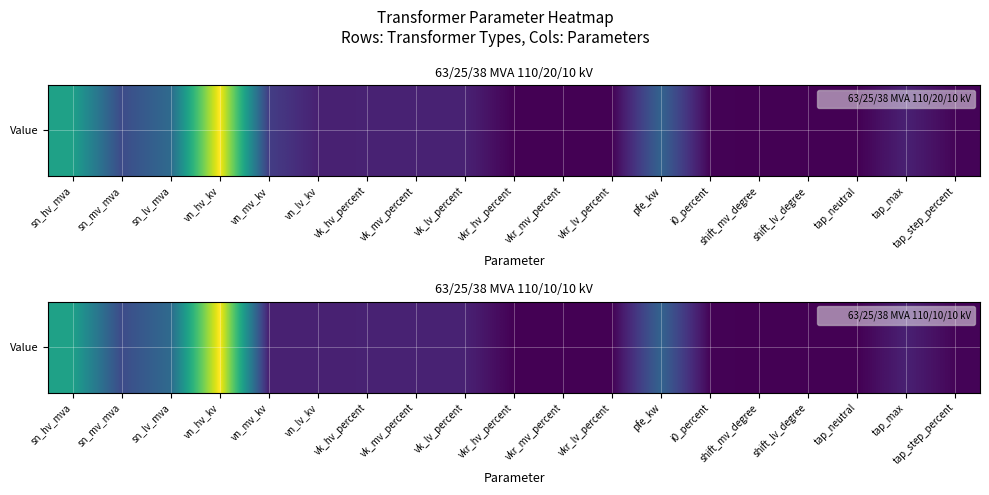

Which has a higher value, tap_step_percent or sn_hv_mva?

sn_hv_mva